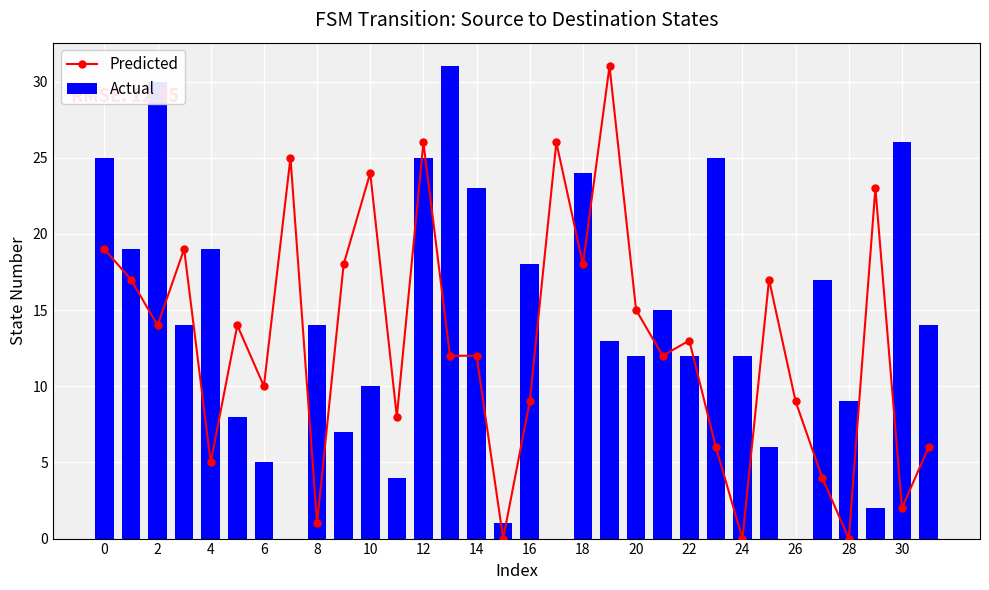

What is the difference between the Actual values at 0 and 20?

13